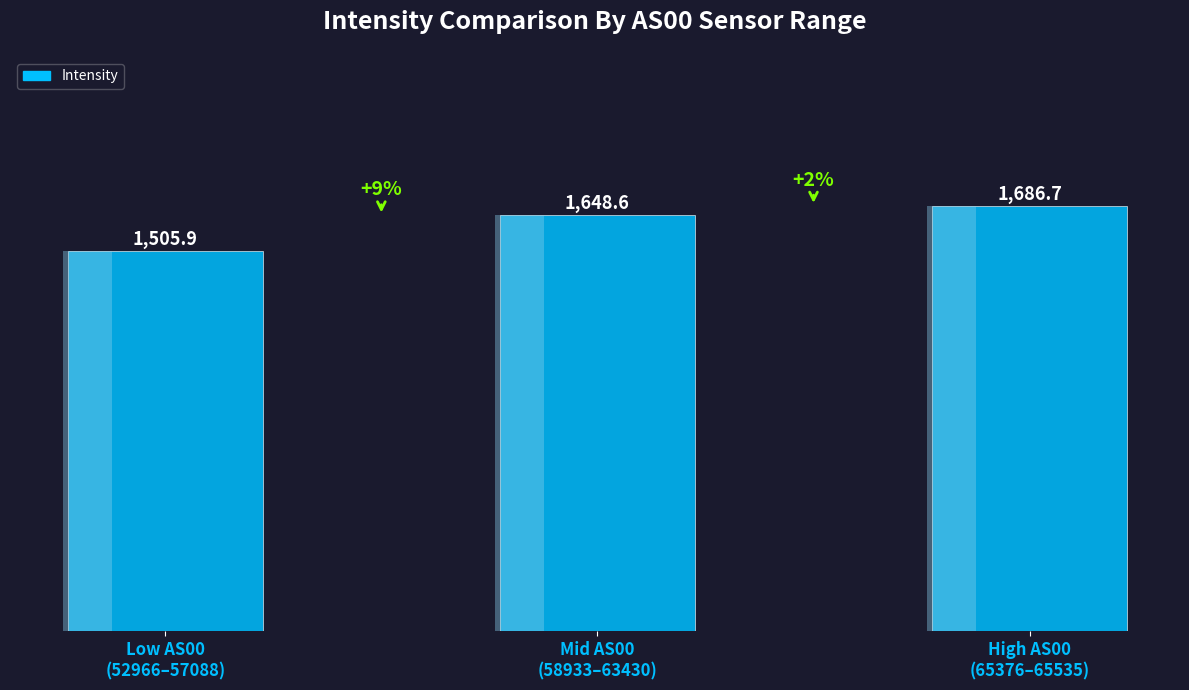

Is it true that the value at High AS00
(65376–65535) is 623.0?

False